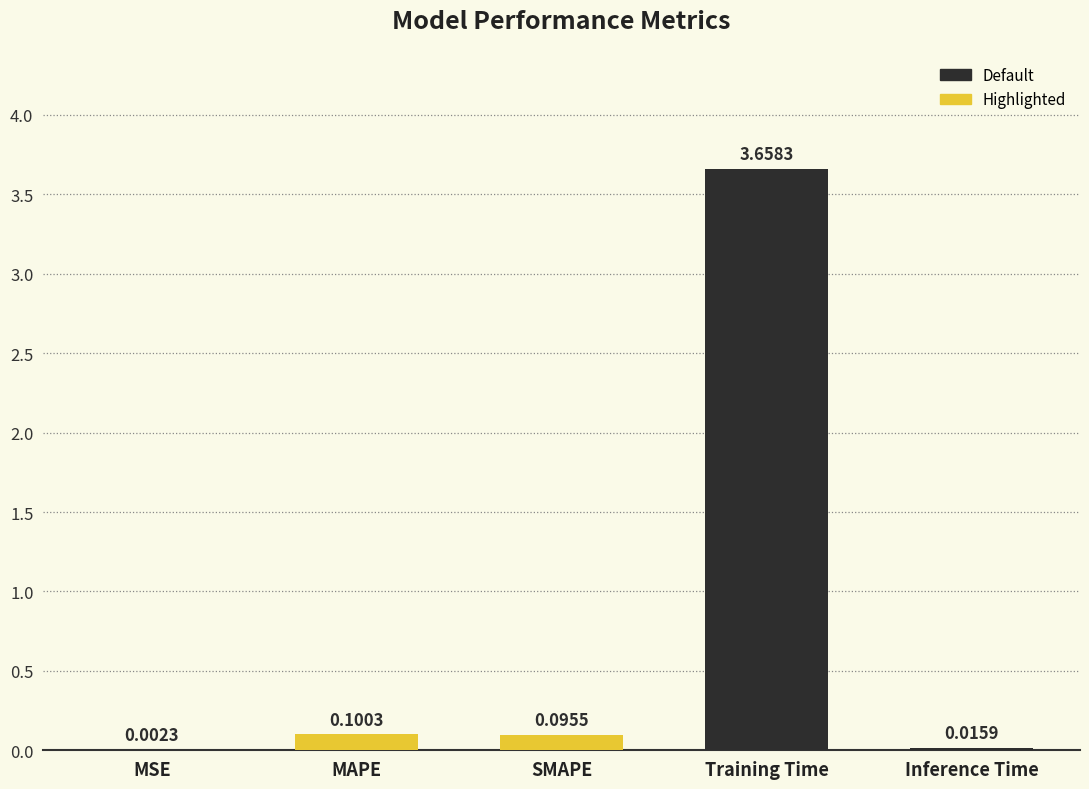

At which label is the value closest to 1?

MAPE